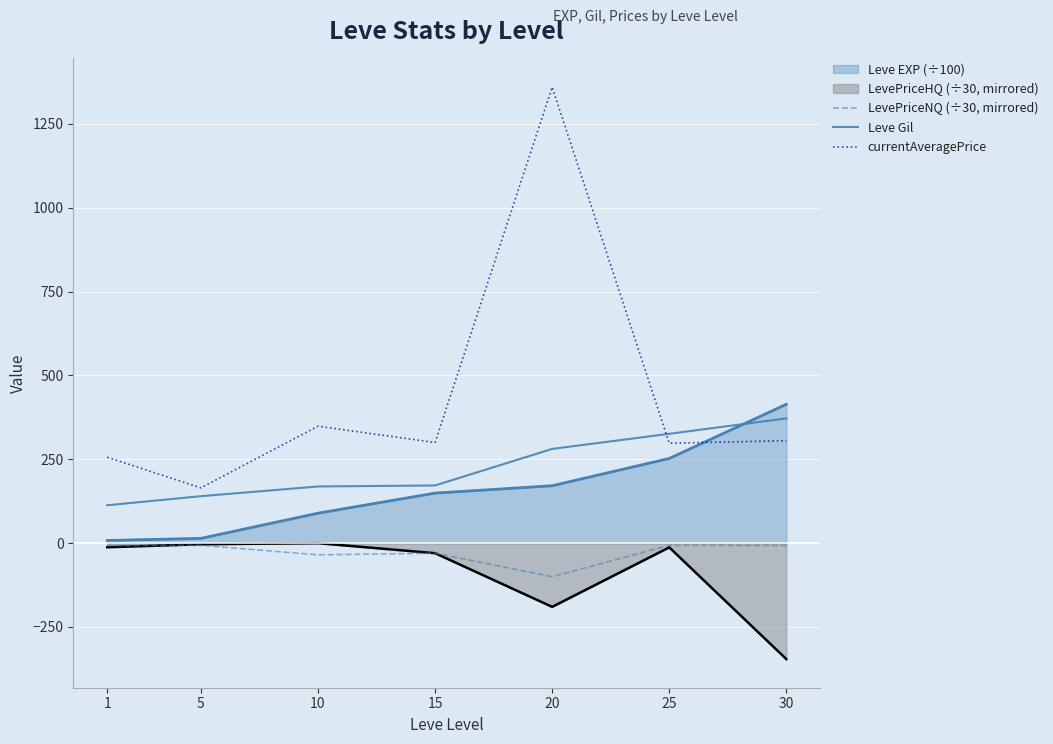

What is the difference between the LevePriceNQ (÷30, mirrored) values at 5 and 30?

0.5